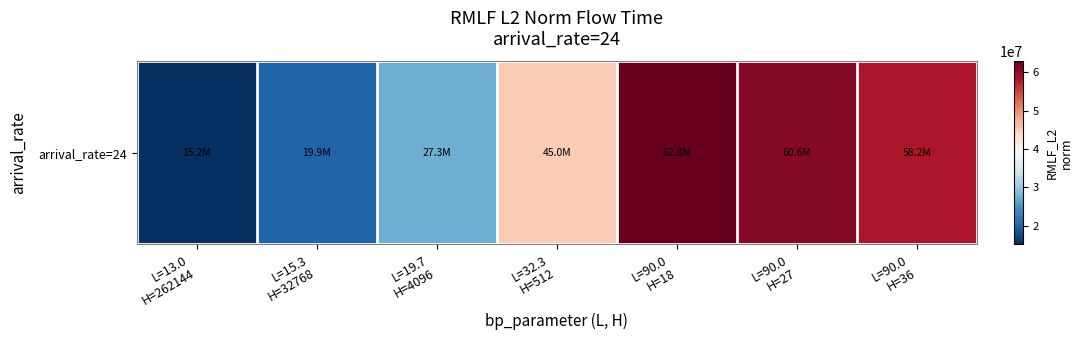

How many categories are shown in the chart?

7